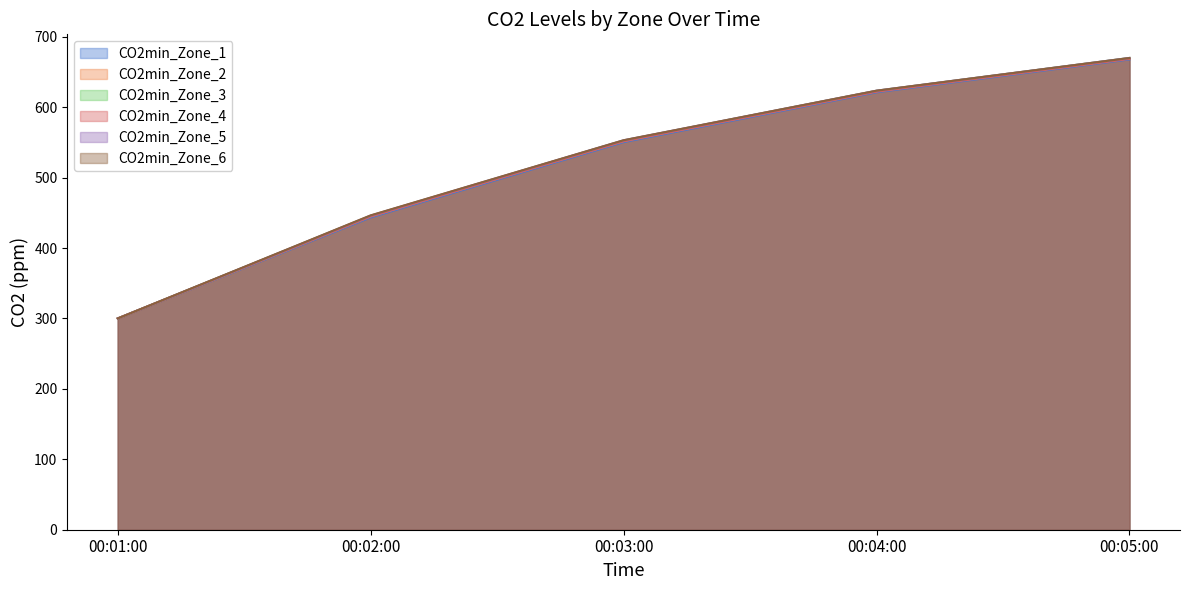

What is the difference between the highest and lowest values at 00:02:00?

3.0